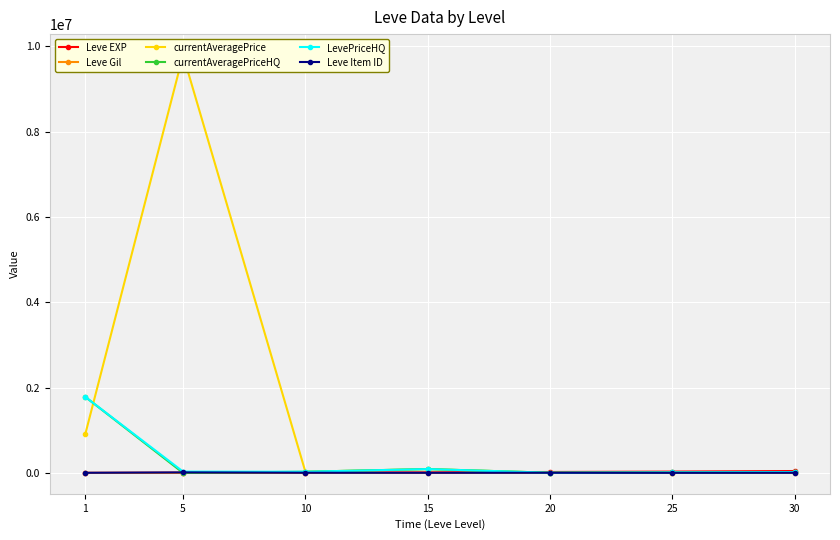

Between which two adjacent categories do LevePriceHQ and Leve EXP first intersect?

15 and 20